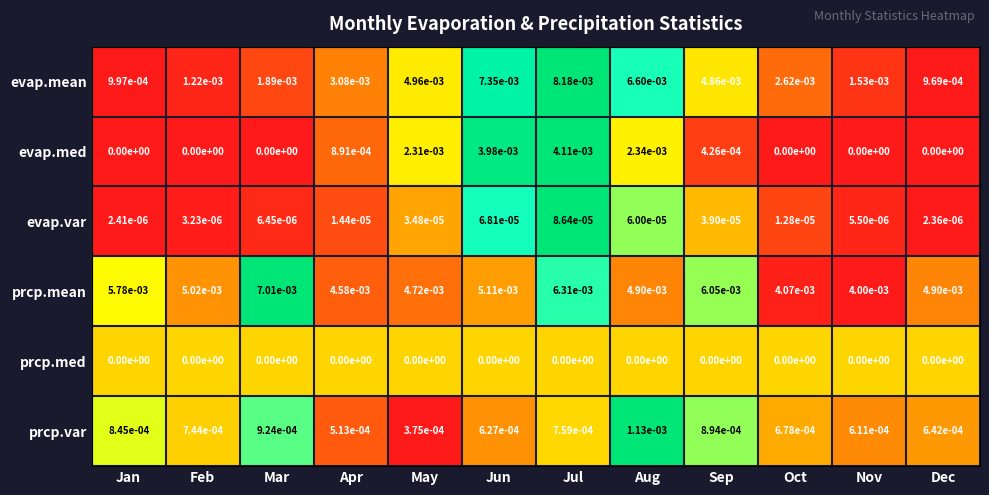

Rank the series by their maximum value, from lowest to highest.

prcp.med, evap.var, prcp.var, evap.med, prcp.mean, evap.mean